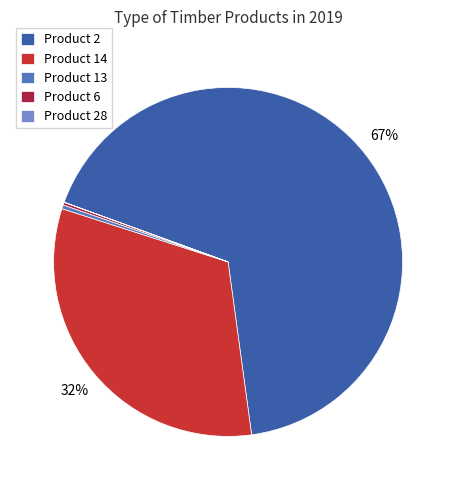

Is it true that Product 13 is 0% of the pie?

True